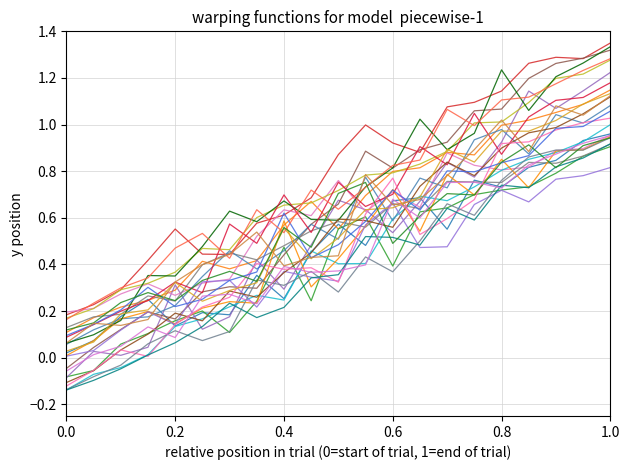

Does the chart display data point markers on the line(s)?

No